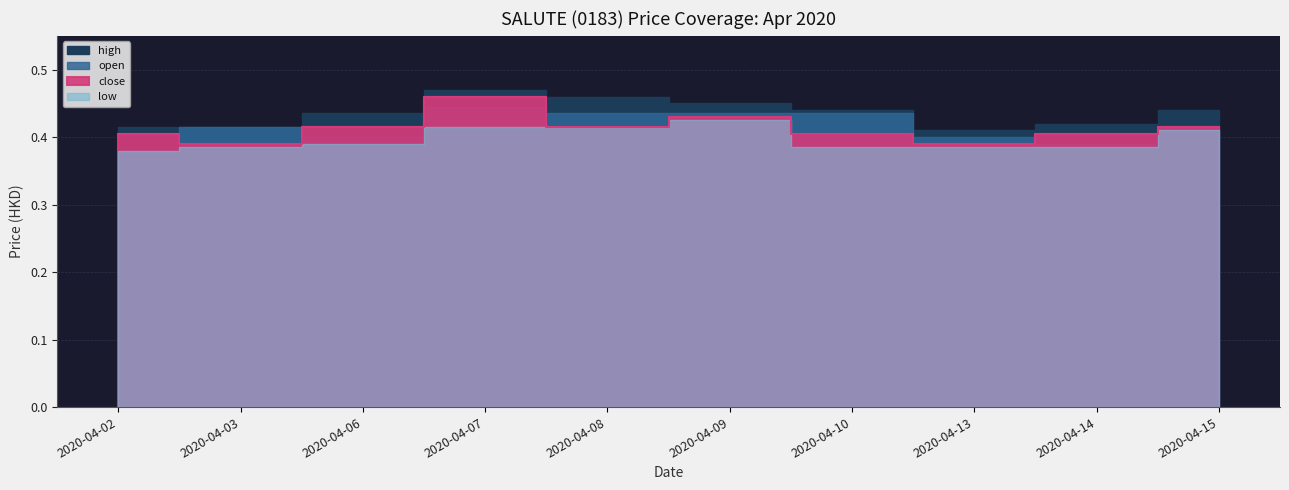

What is the greatest value displayed?

0.5